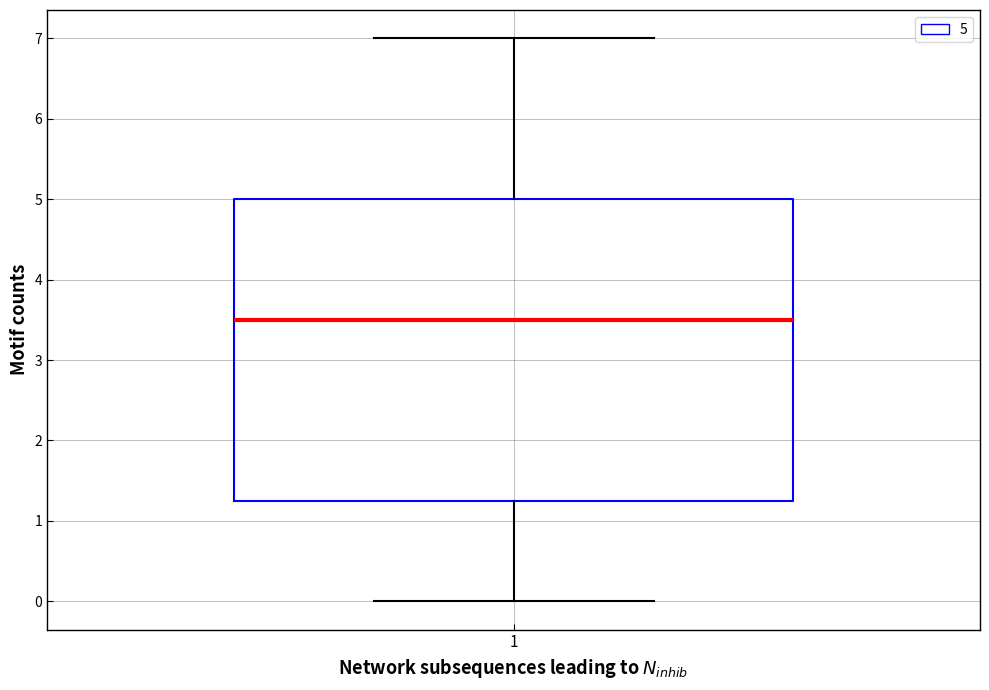

Where does the median line of the box at x = 1 sit on the y-axis? The values are not printed on the chart, so give them approximately, as read against the axis.

3.5